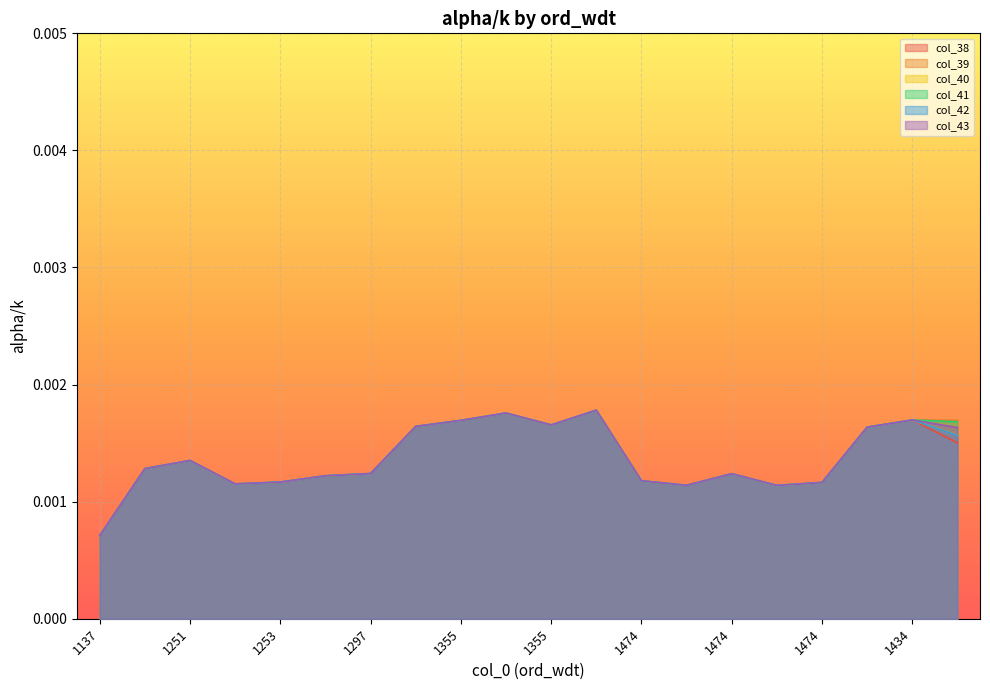

Which category has the lowest value in the col_43 series?

1137